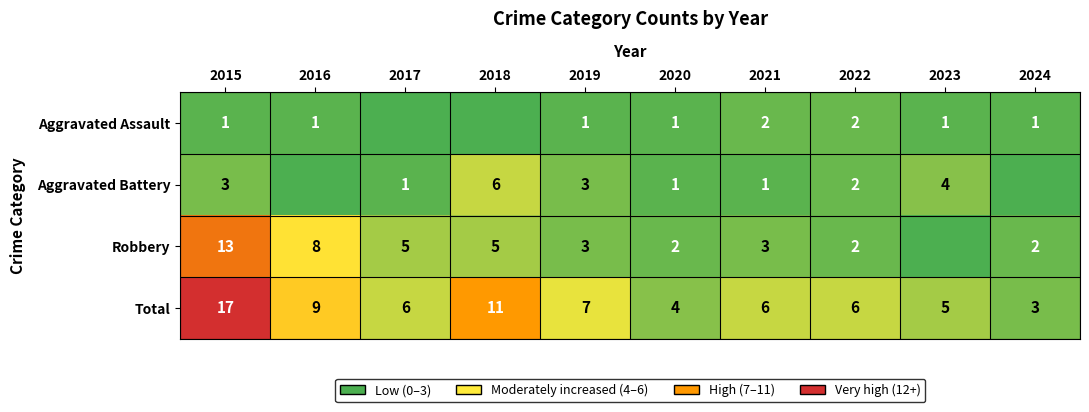

What is the highest value of the Total series?

17